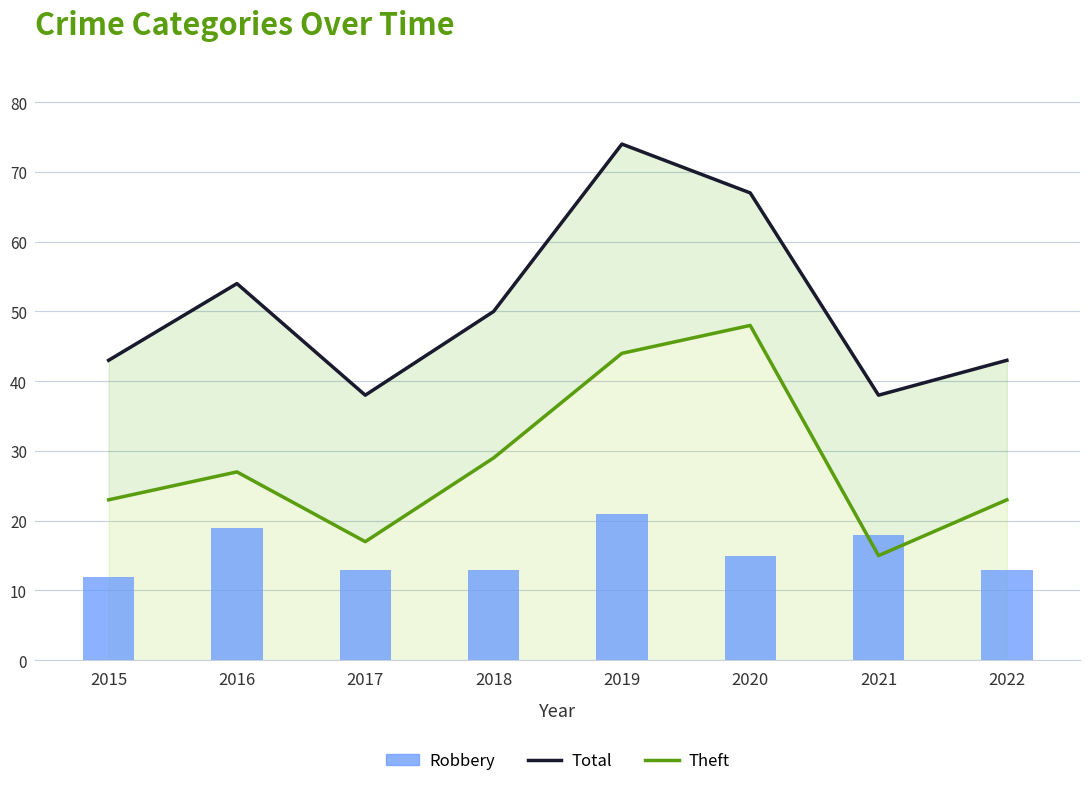

Where does the Total series first go above 50?

2016